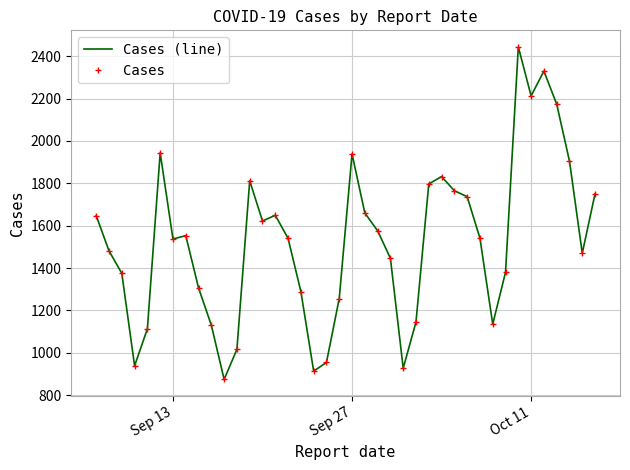

What are all the series names shown in the legend?

Cases (line), Cases